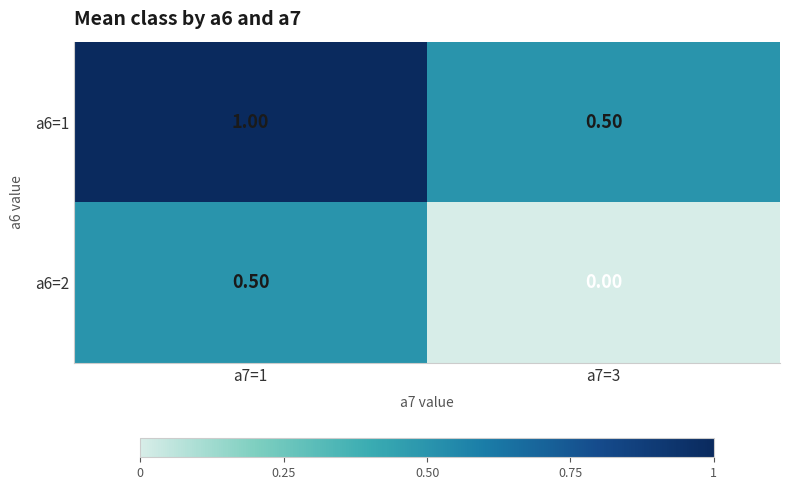

How many distinct data groups are displayed?

2